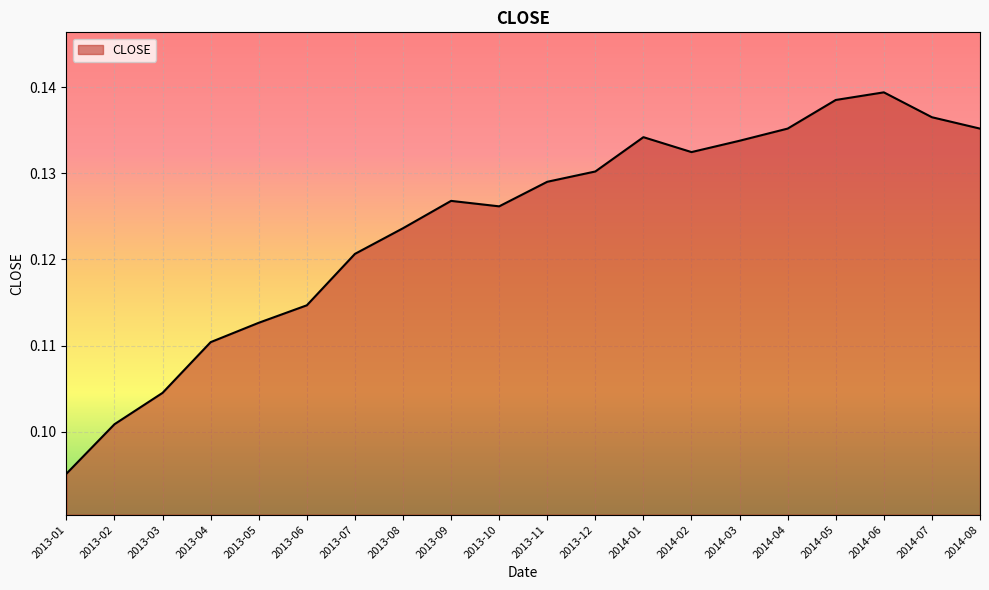

What is the sum of the values at 2013-06 and 2013-10?

0.2